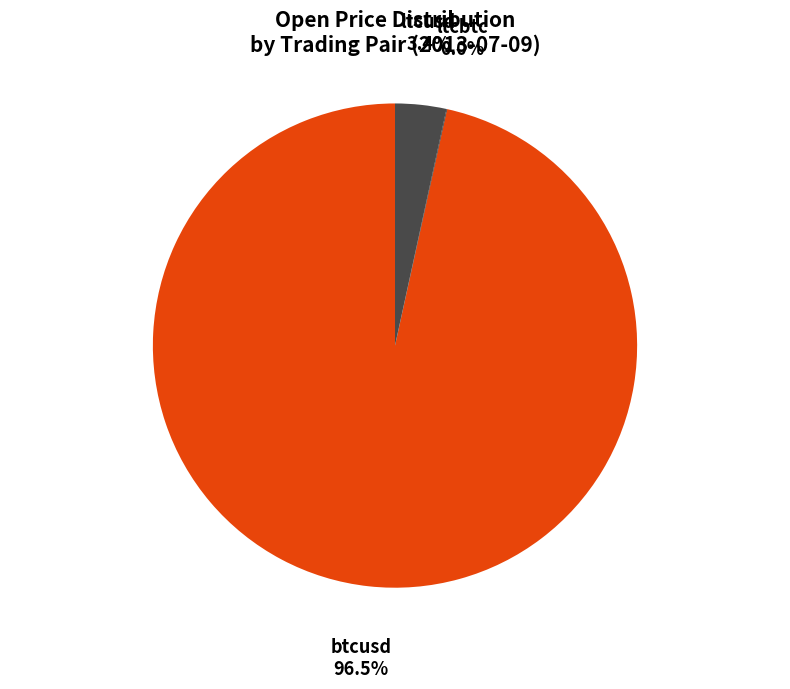

Is the sum of btcusd and ltcusd greater than half?

Yes